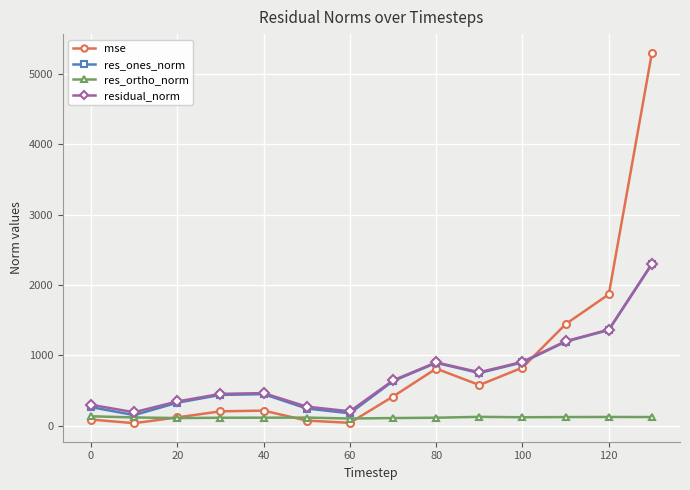

True or false: residual_norm has more than 1 points higher than both neighbors.

True